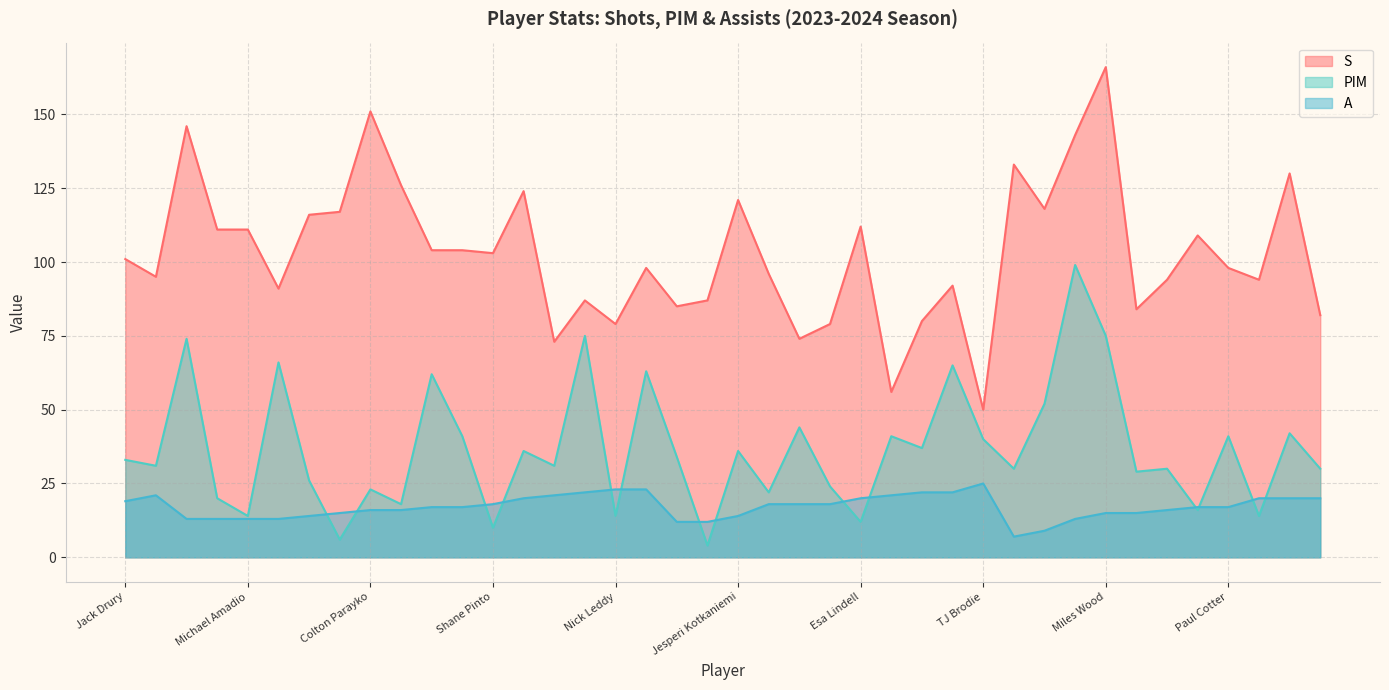

True or false: S has a value of 14 at John Marino.

False